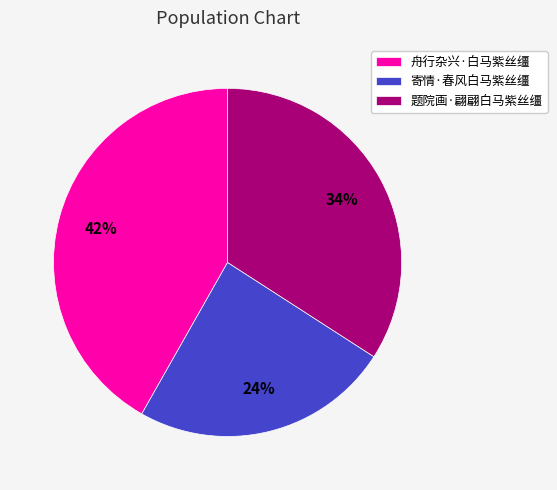

Do 寄情·春风白马紫丝缰 and 题院画·翩翩白马紫丝缰 together represent more than half of the pie?

Yes